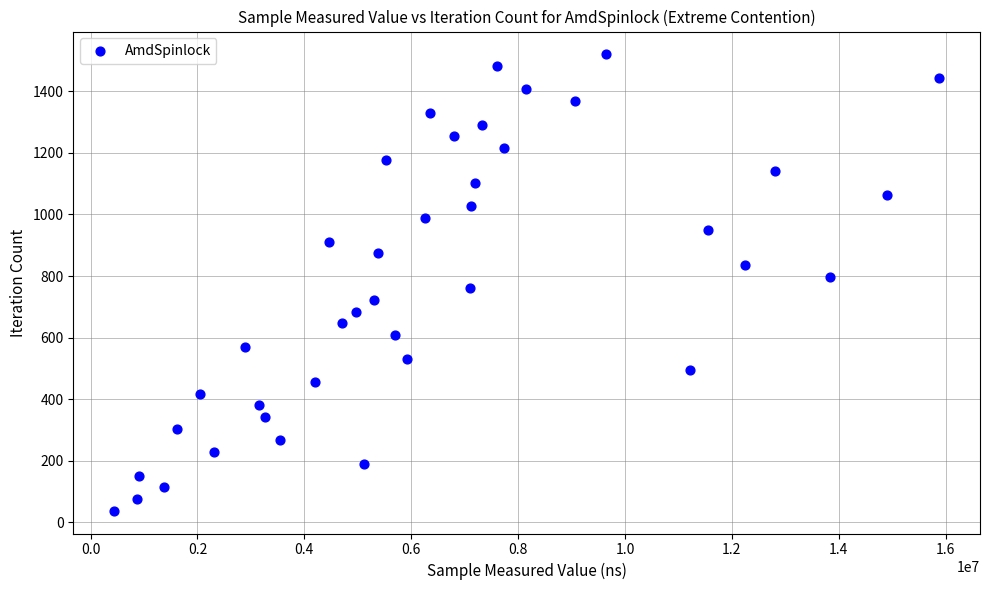

What is the range of X values (max minus min)?

15427155